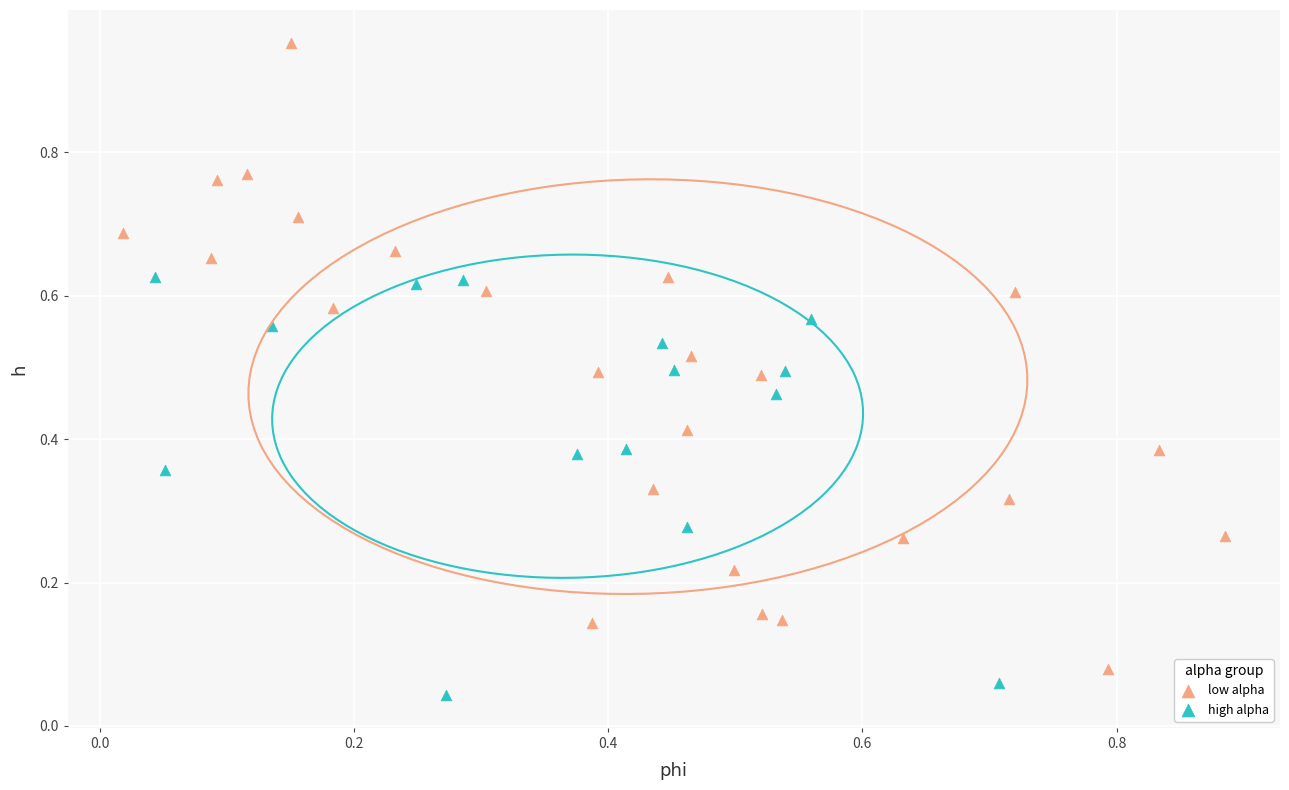

Which series has the widest spread of Y values?

low alpha